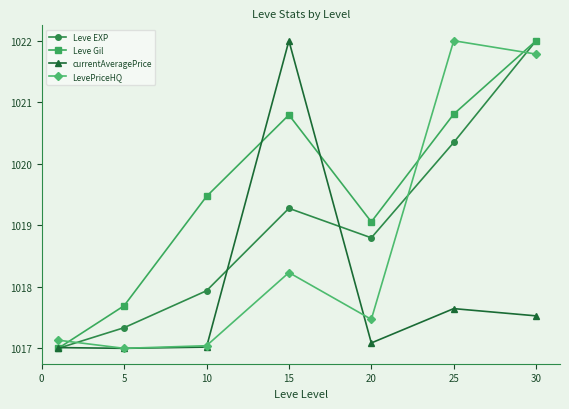

What is the value of the Leve EXP point at the 1st from the left?

1017.0